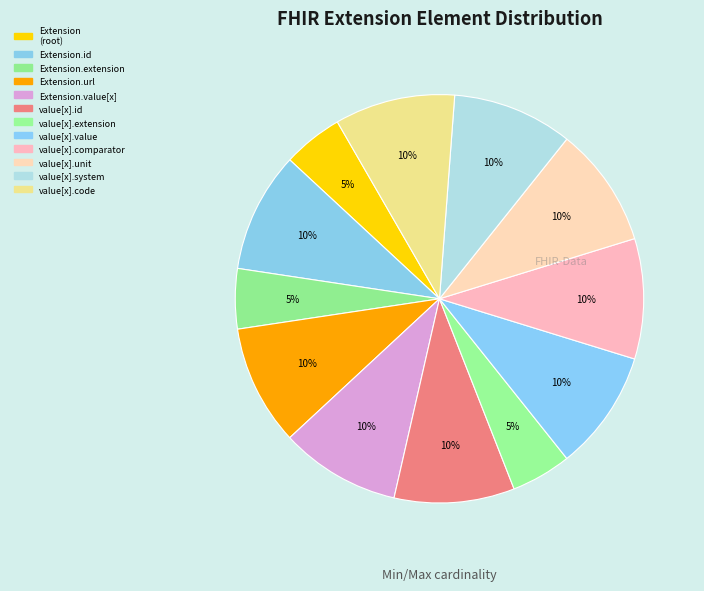

Which slice is the largest?

Extension.url